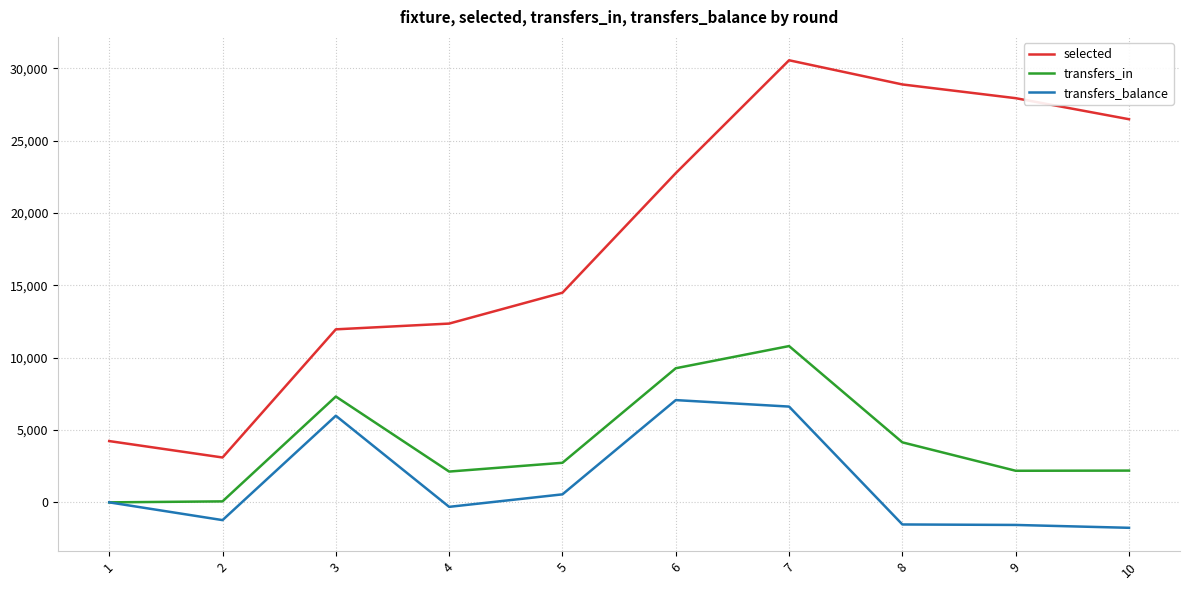

How many interior local valleys does the transfers_in series have?

2